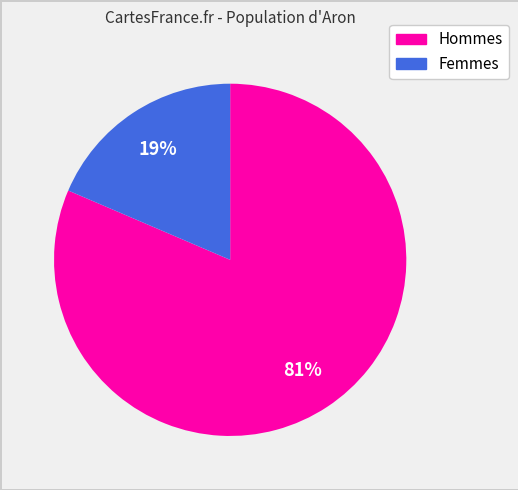

To the nearest percent, what is the average slice percentage?

50%